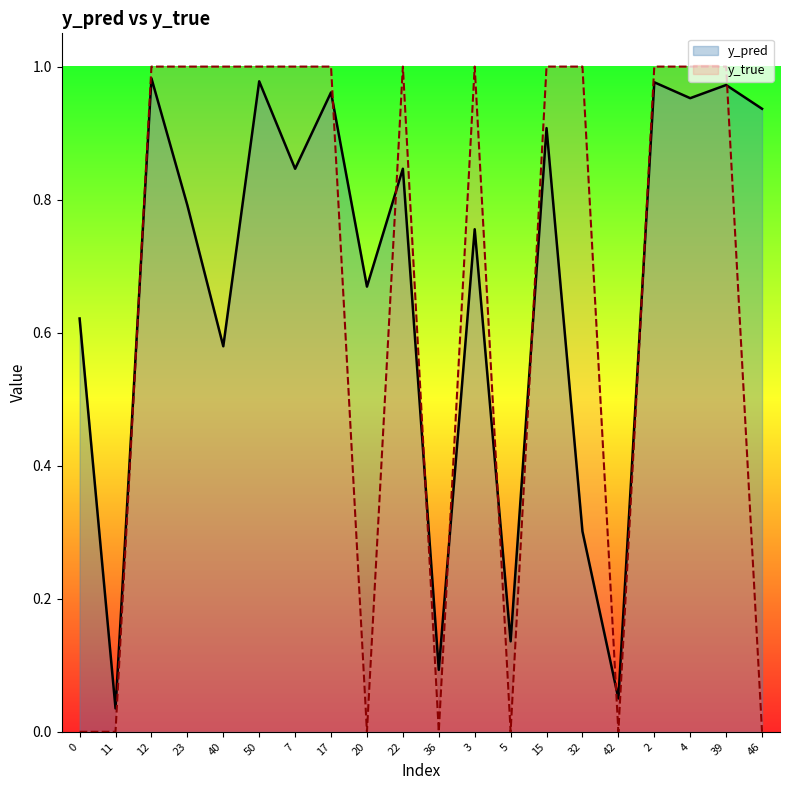

What is the sum of all y_pred values?

13.4